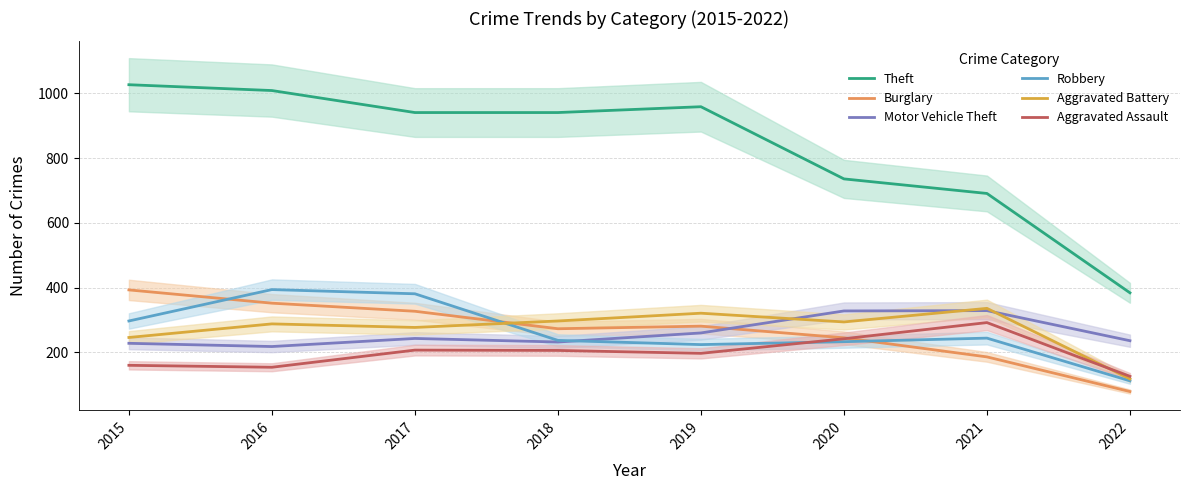

At which category is the sum across all series the highest?

2016